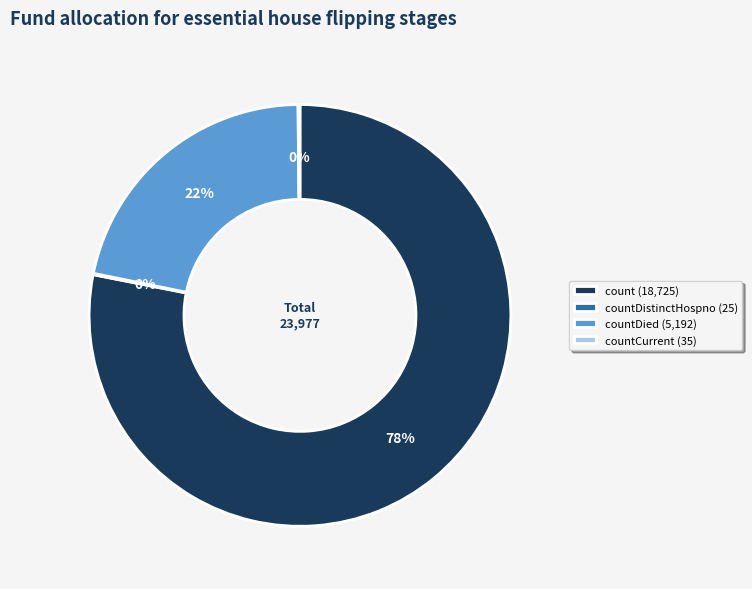

Is it true that countDied (5,192) is 22% of the pie?

True